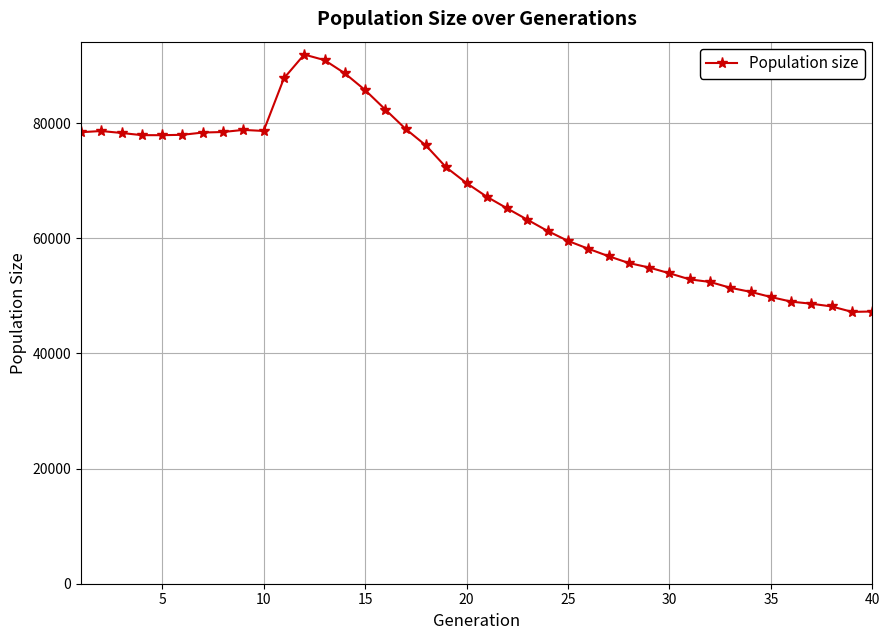

How many data points does each series have?

40